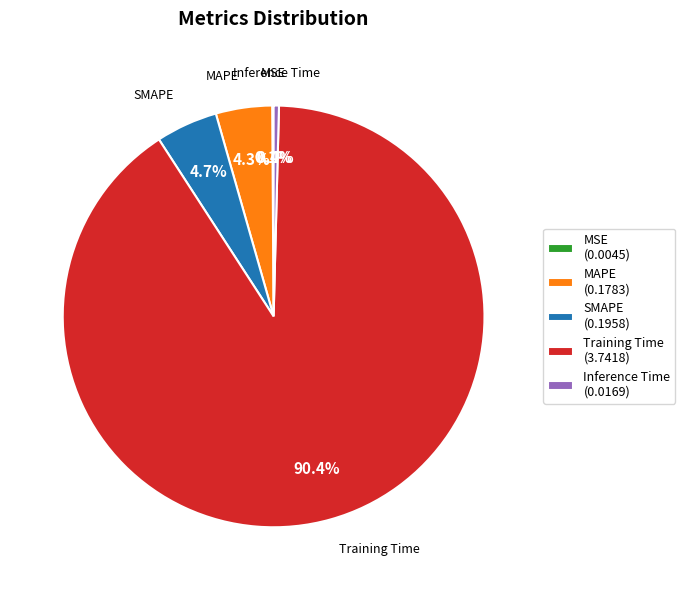

Is the sum of SMAPE (0.1958) and Training Time (3.7418) greater than half?

Yes